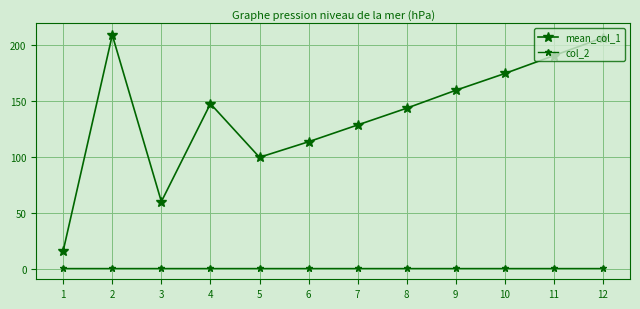

How many series are shown in this chart?

2